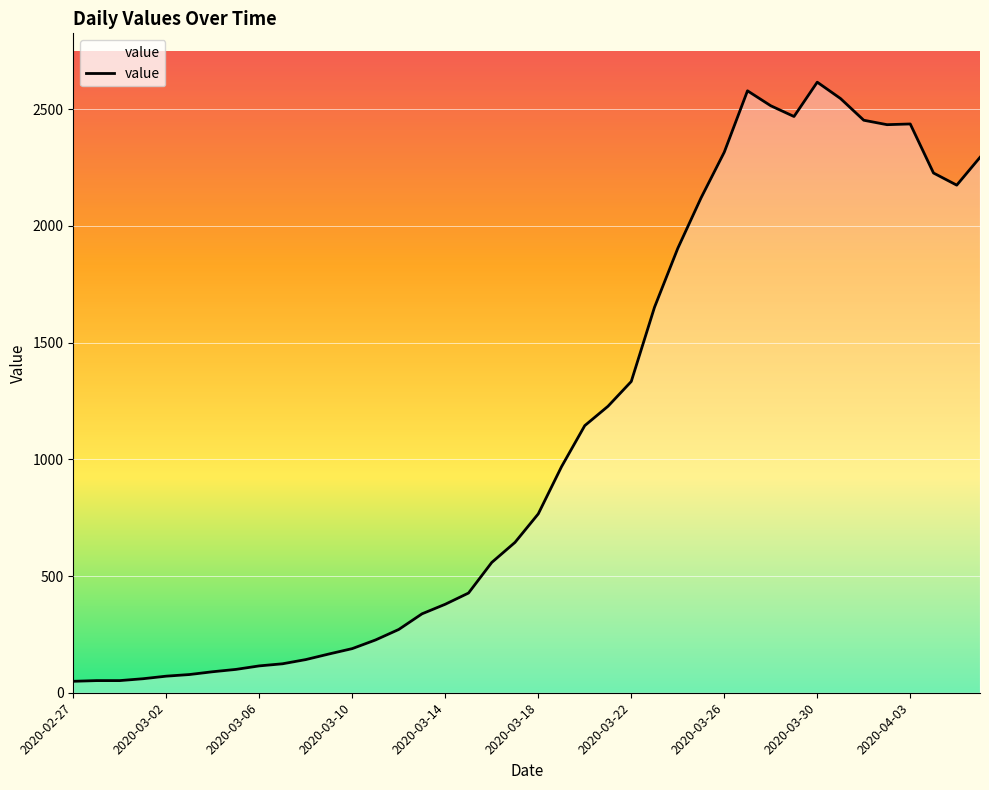

What is the greatest value displayed?

2615